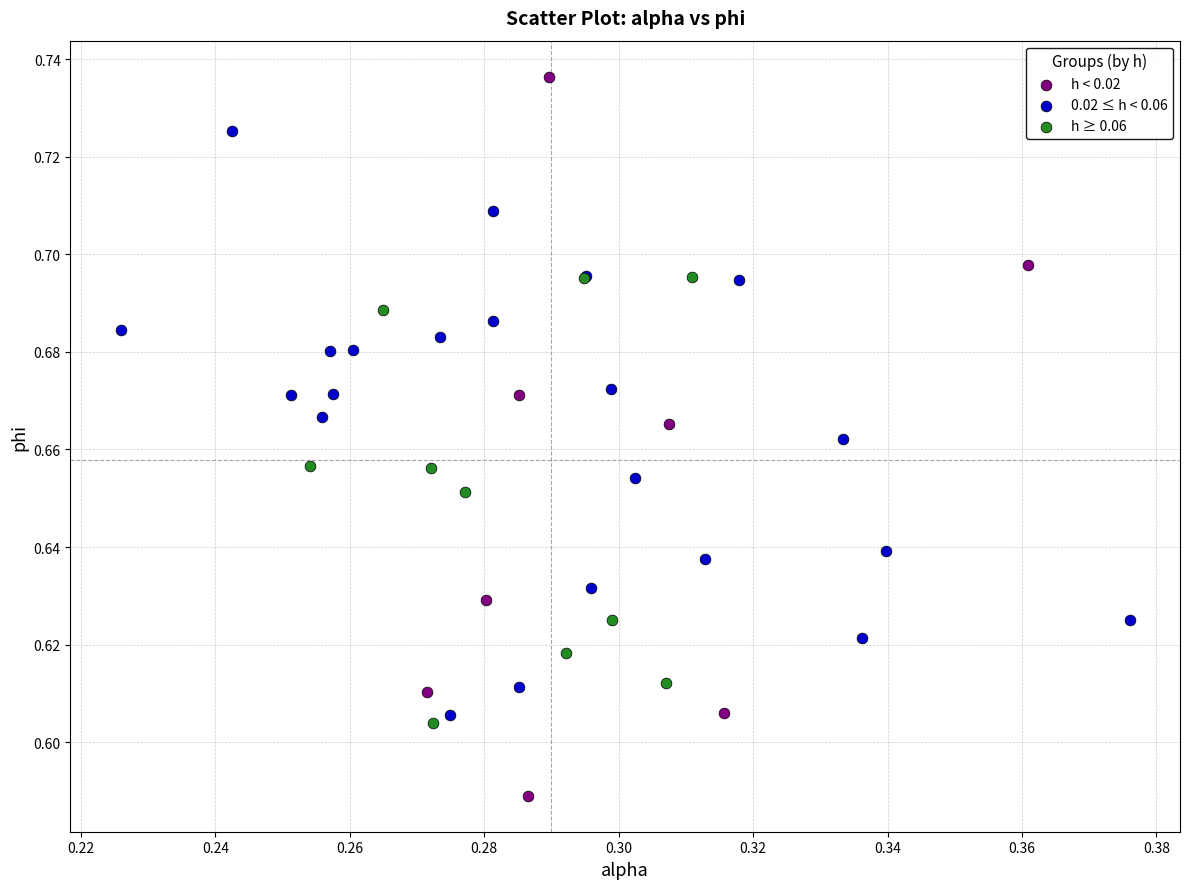

What are all the series names shown in the legend?

h < 0.02, 0.02 ≤ h < 0.06, h ≥ 0.06